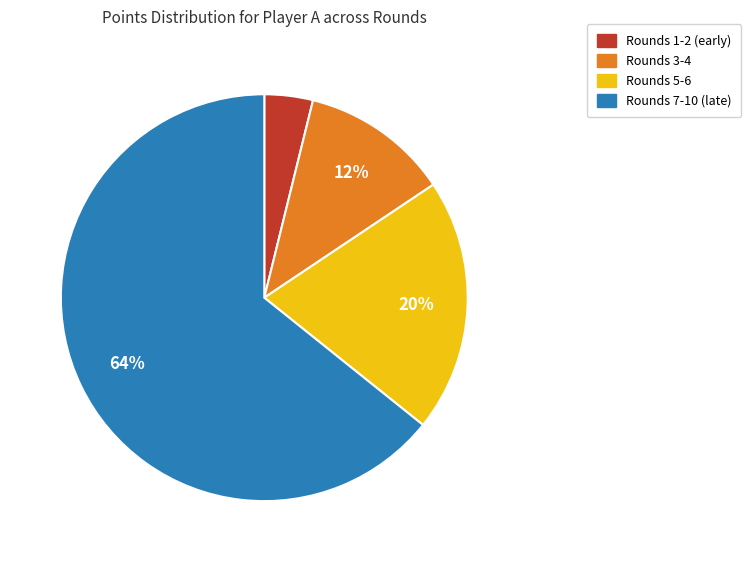

Is there a majority slice in this chart?

Yes